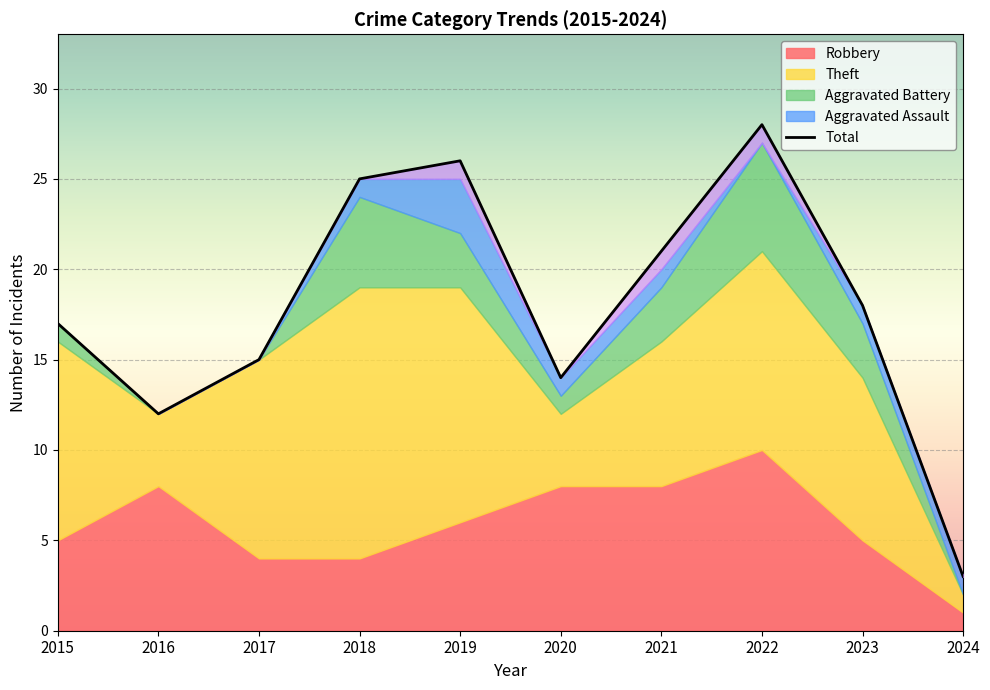

What is the sum of the Robbery values at 2016 and 2023?

13